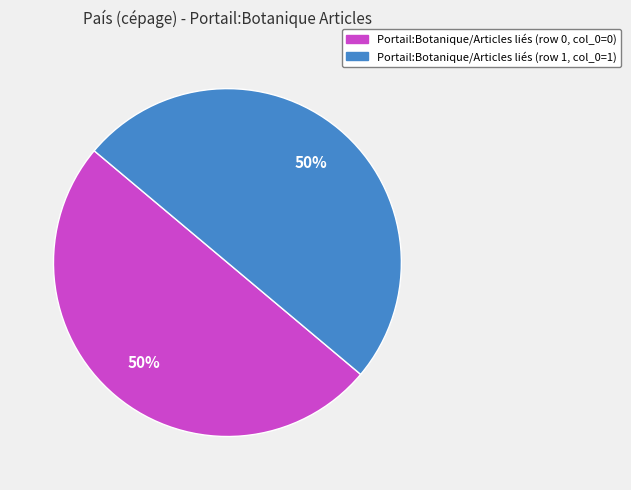

To the nearest percent, what is the average slice percentage?

50%